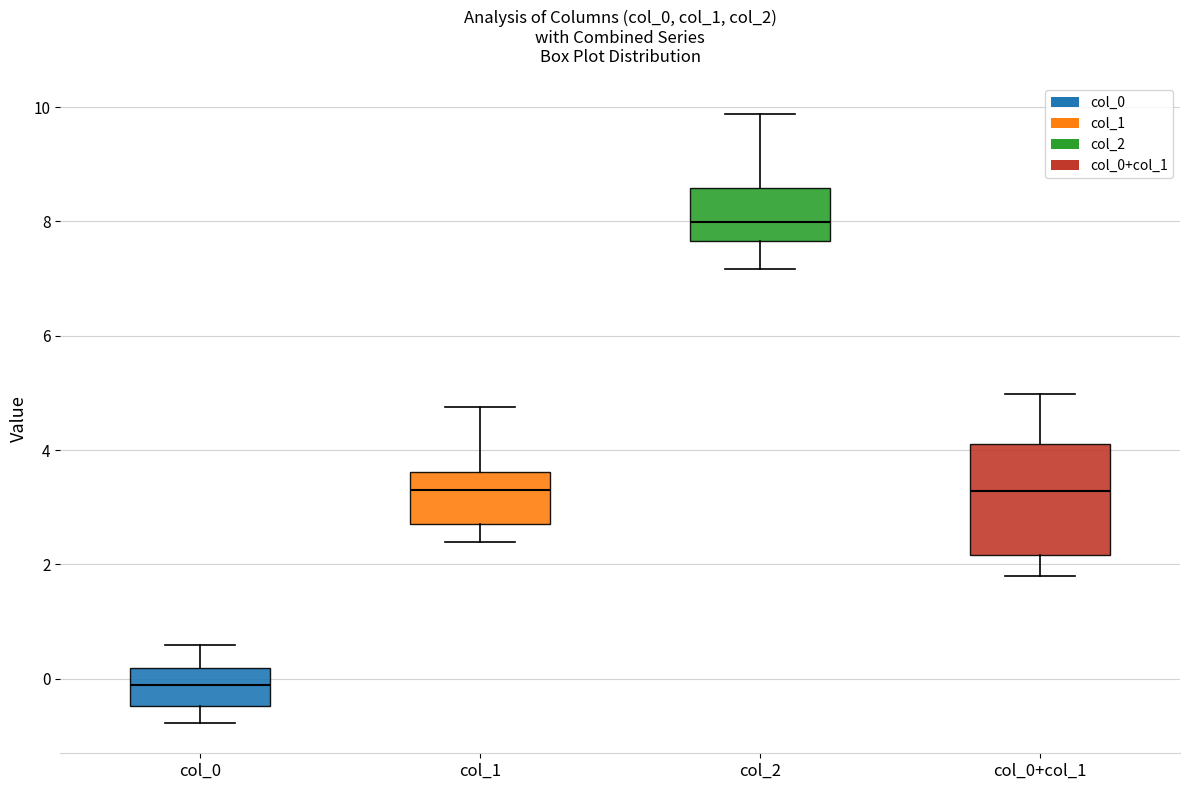

Comparing the boxes themselves (not the whiskers), which one is the tallest?

col_0+col_1